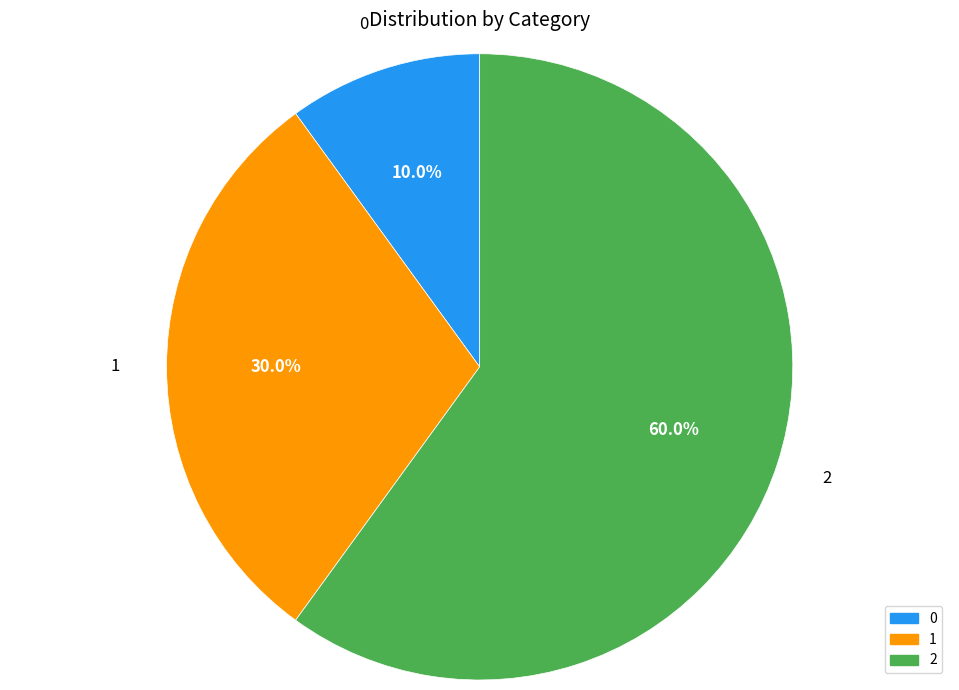

Rank the categories by value from highest to lowest.

2, 1, 0